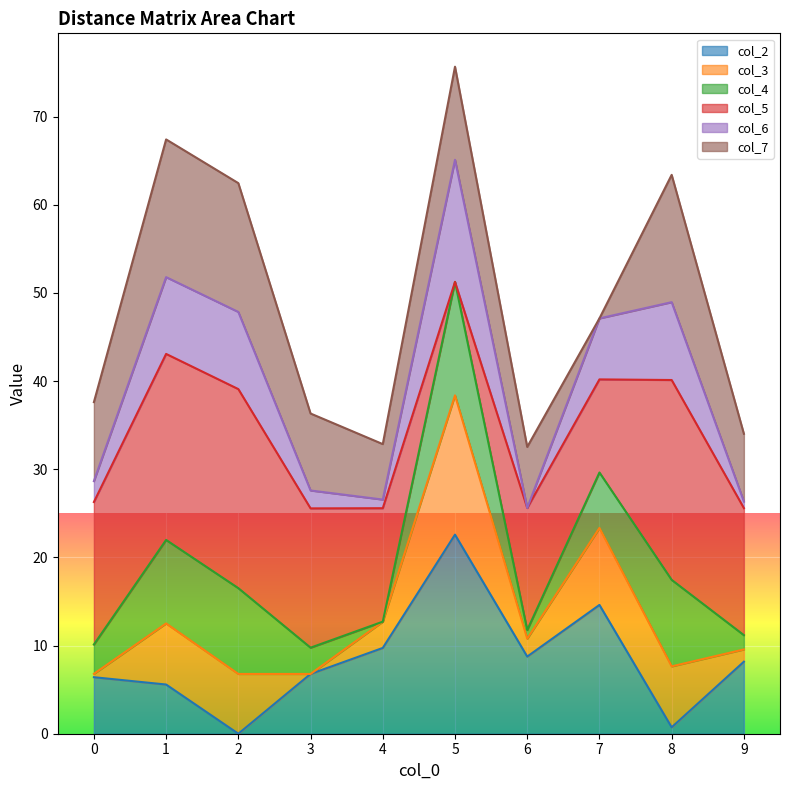

What is the total value across all series at 5?

75.7